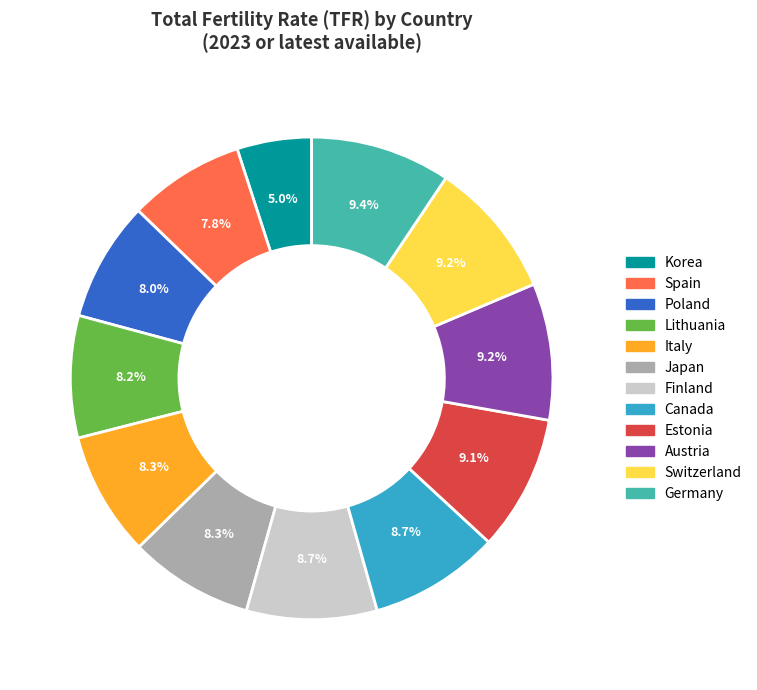

Which category has the smallest portion of the pie?

Korea